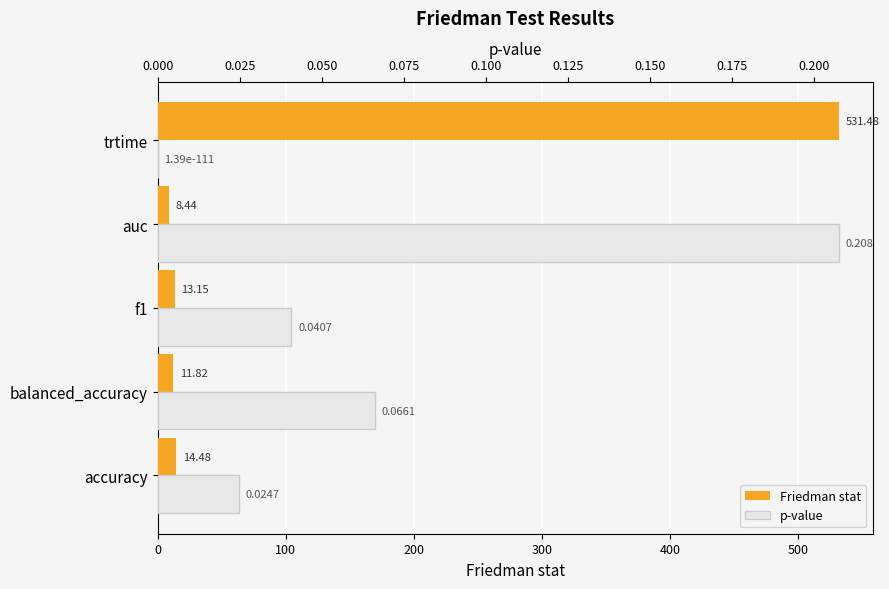

How many bars are there in each group?

2